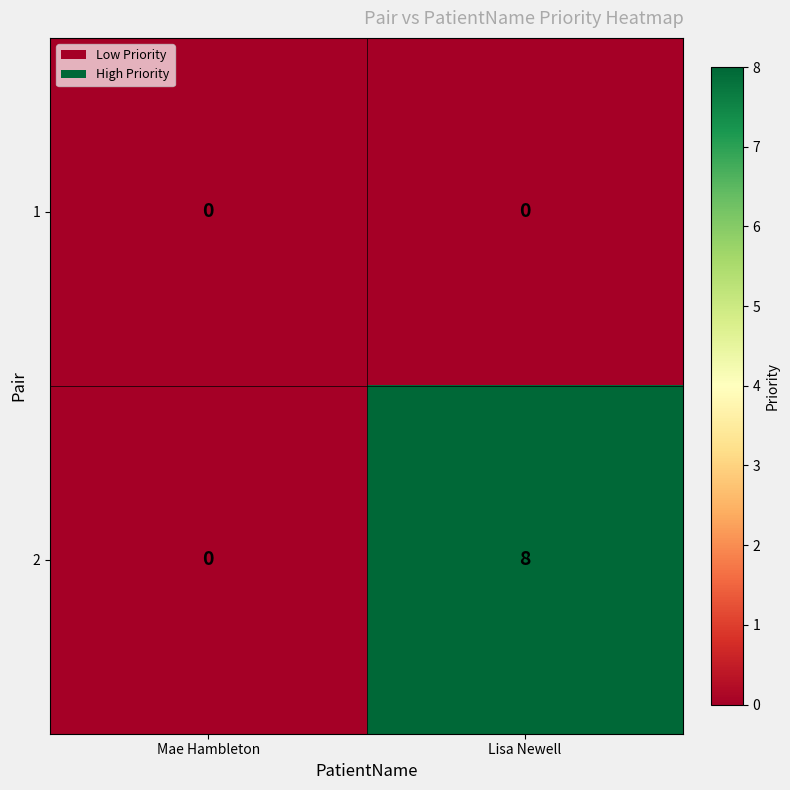

What is the difference between the 2 values at Mae Hambleton and Lisa Newell?

8